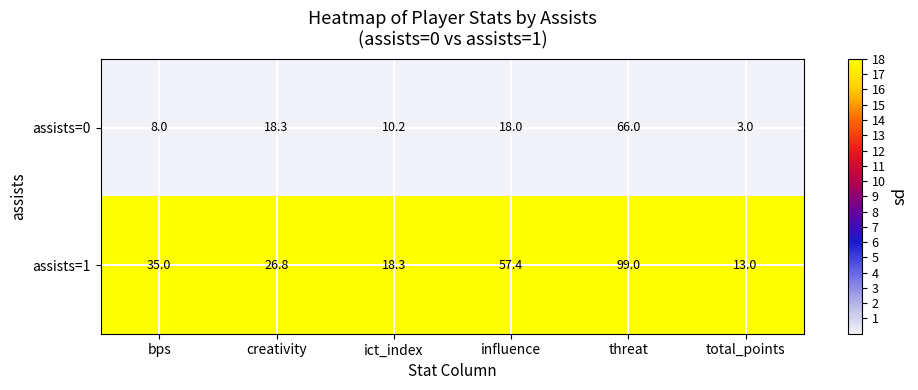

Is it true that assists=0 equals 1.2 at total_points?

False